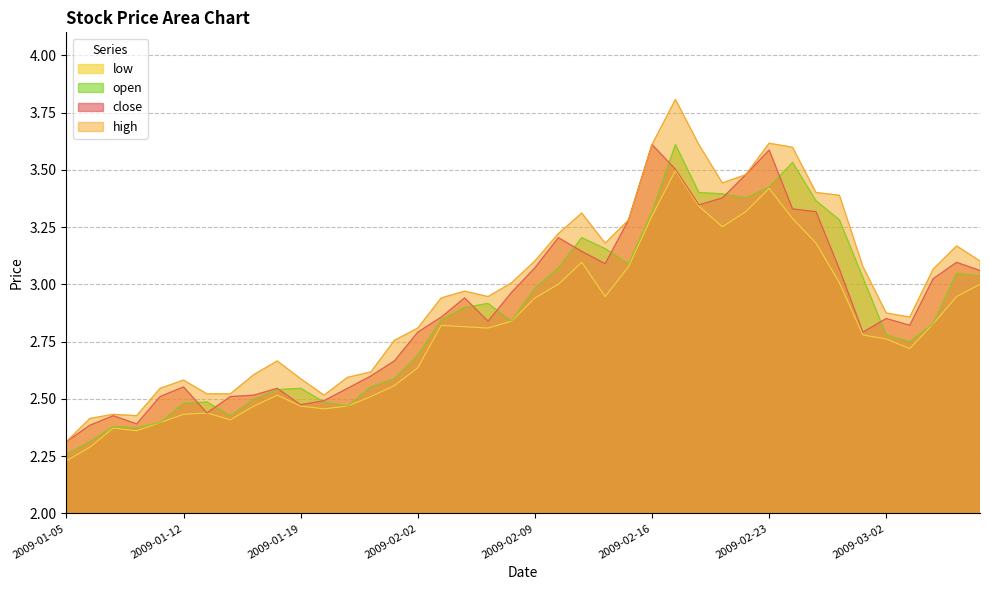

What is the label of the 21st point from the right?

2009-02-06